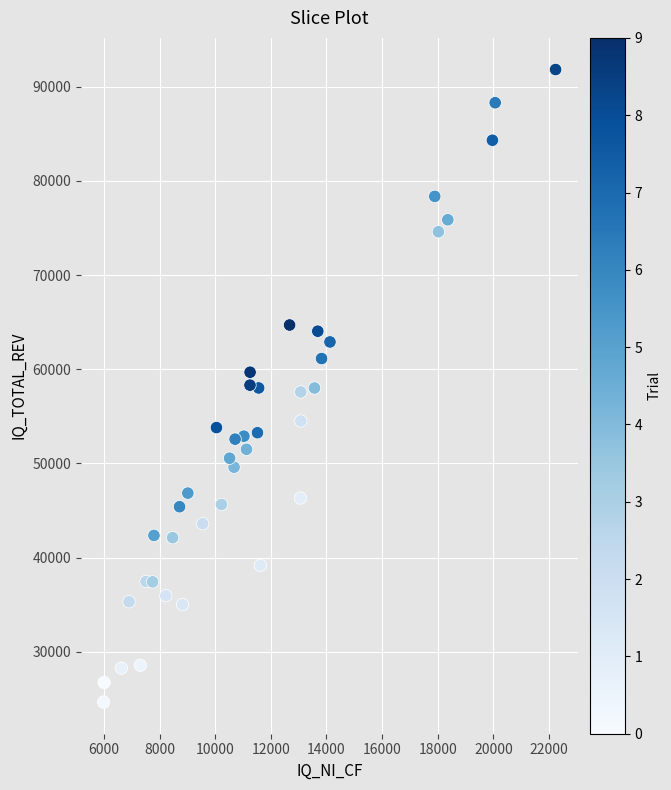

What is the range of Y values (max minus min)?

67152